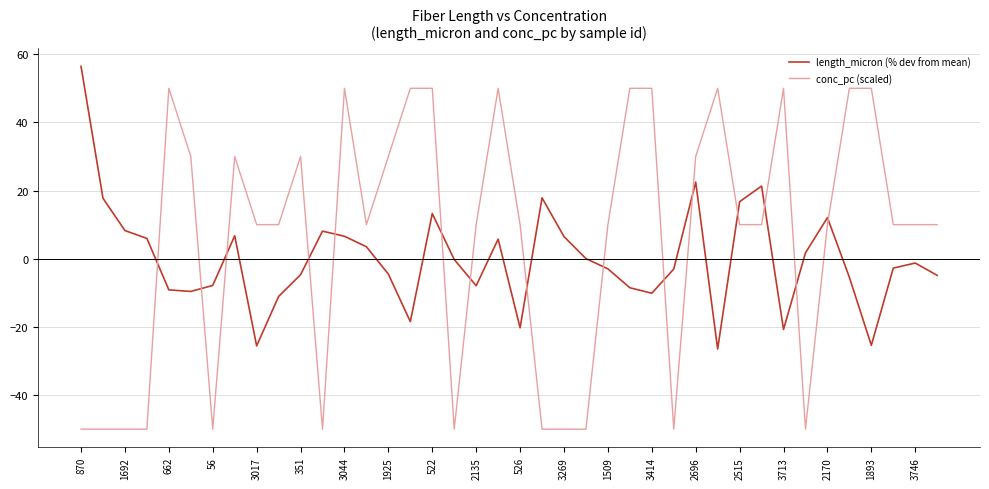

What is the minimum value shown in the chart?

-50.0